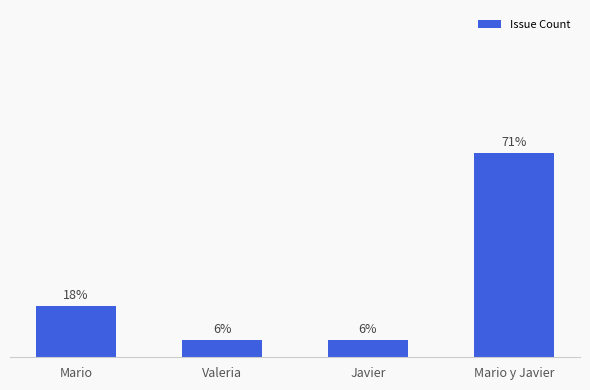

List the labels in order of value, largest first.

Mario y Javier, Mario, Valeria, Javier